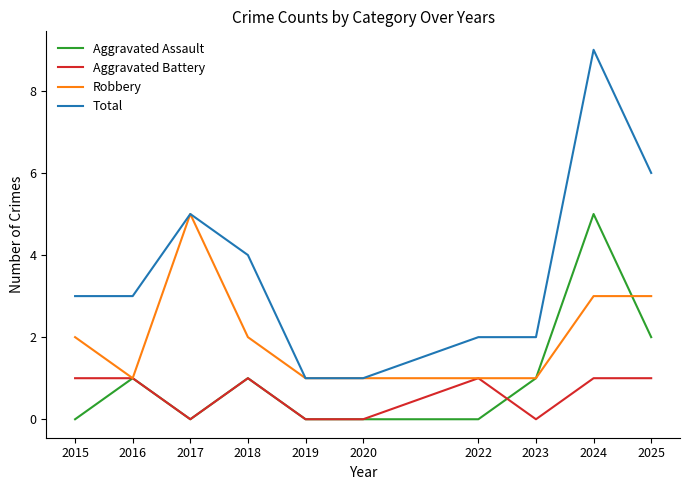

What is the average value of the Aggravated Assault series?

1